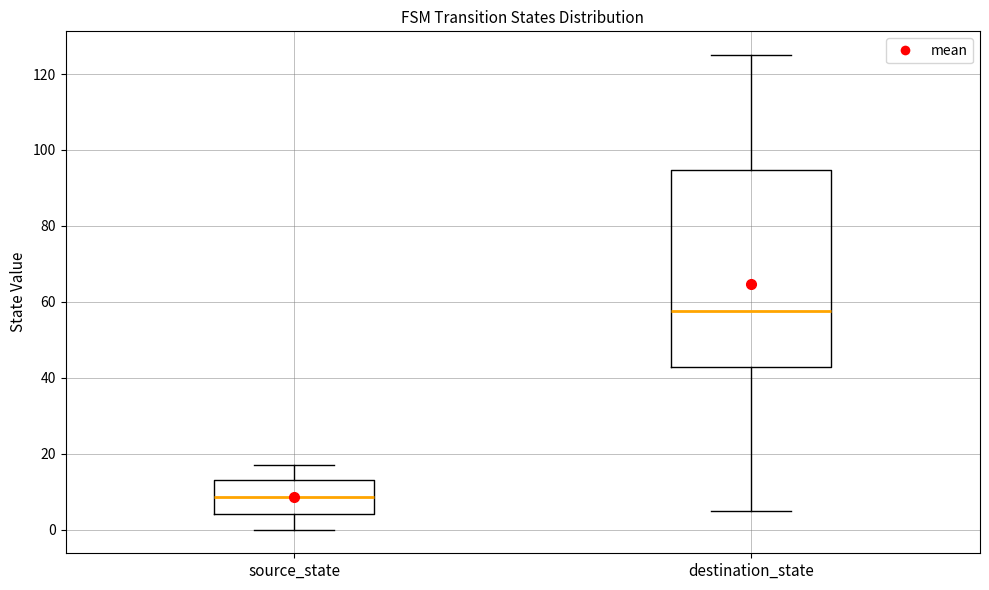

Reading left to right, transcribe this box plot: for each box, give where its median line is, the range the box spans, and where its two whiskers end, as read against the y-axis. The values are not printed on the chart, so give them approximately, as read against the axis.

source_state: median 8, box 4 to 14, whiskers 0 to 18
destination_state: median 58, box 42 to 94, whiskers 6 to 126